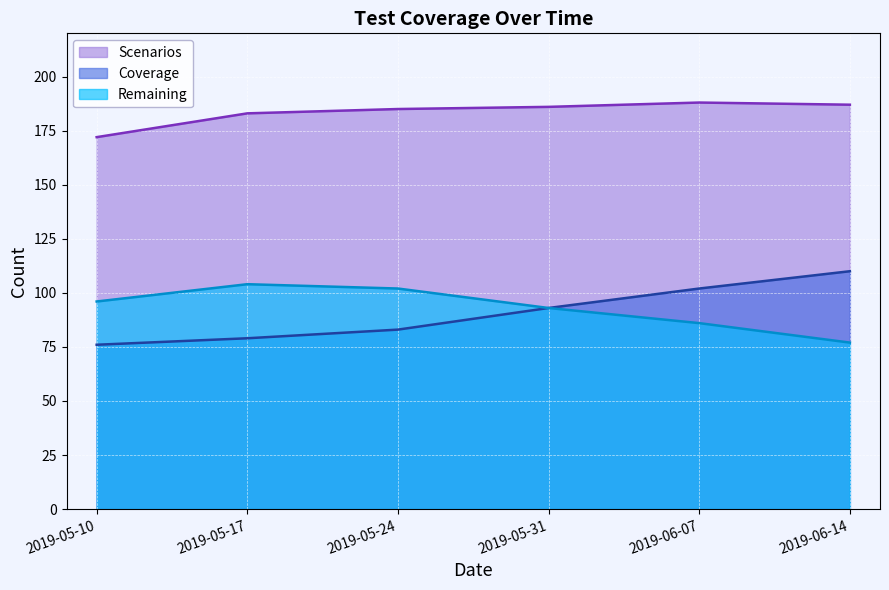

At how many categories does at least one series exceed 132?

6